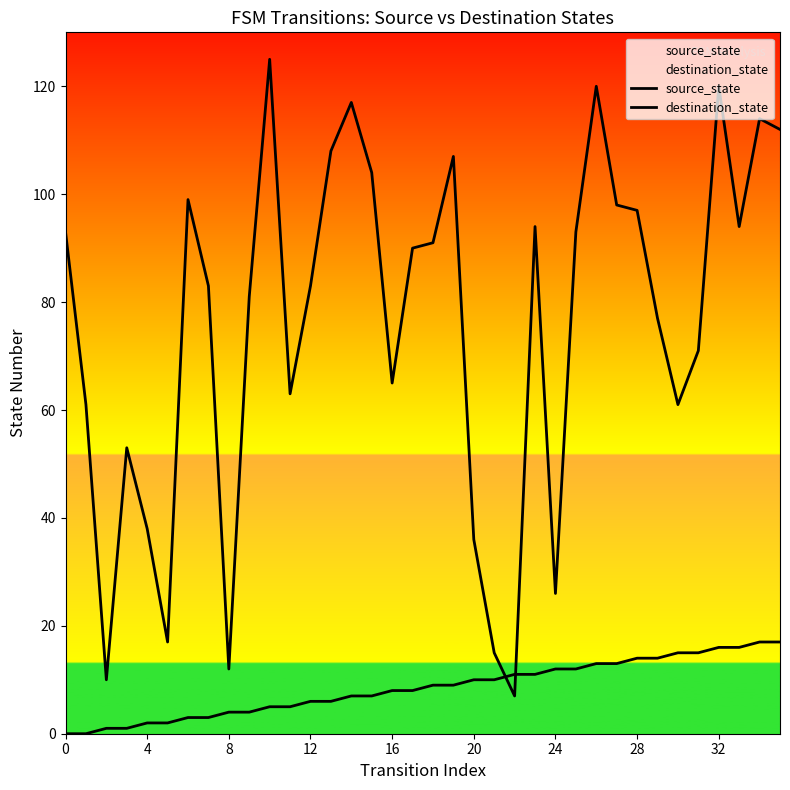

True or false: destination_state has more than 1 points higher than both neighbors.

True